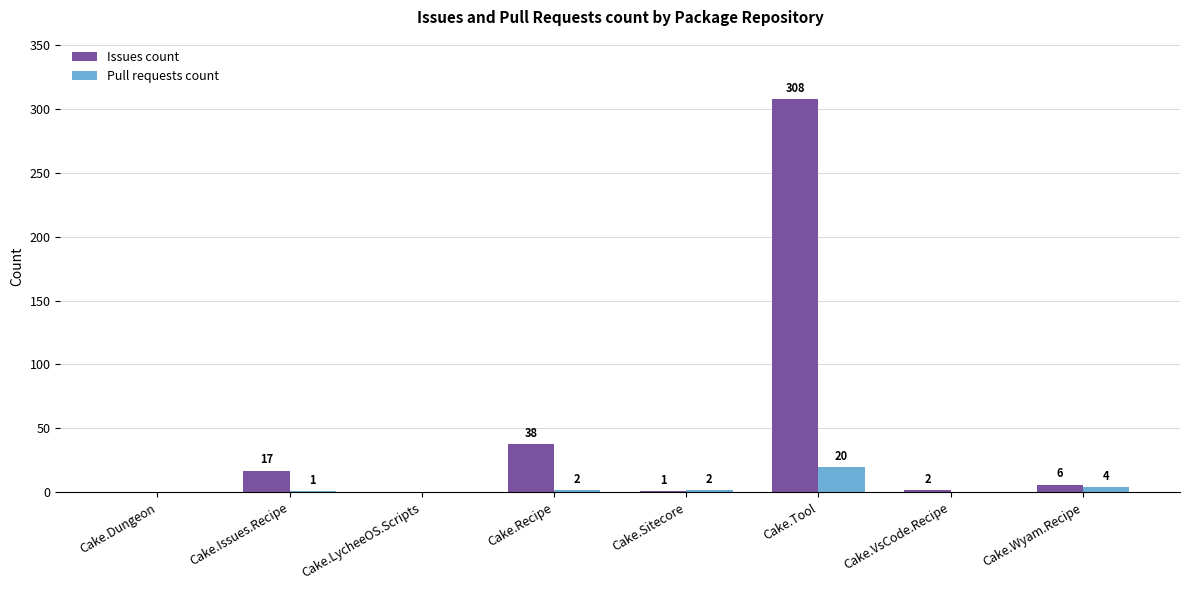

What is the maximum value for Pull requests count?

20